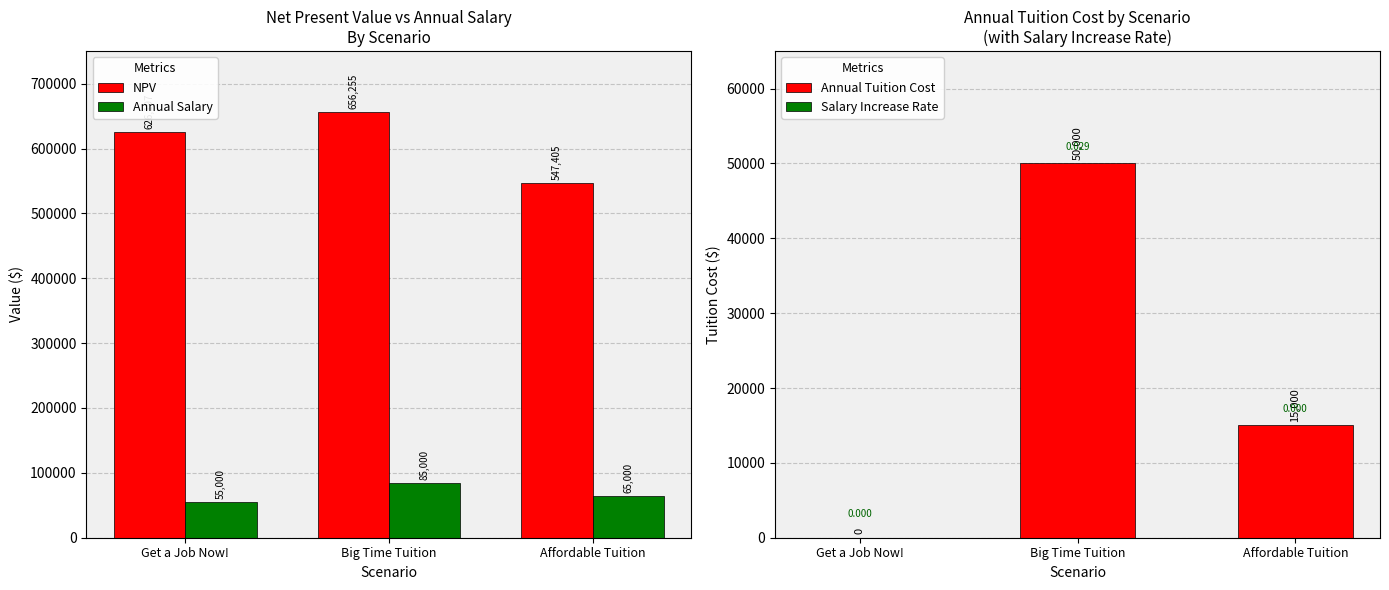

Reading right to left, what are all the values shown in this chart?

NPV: Affordable Tuition=547405.2	Big Time Tuition=656255.4	Get a Job Now!=626196.5
Annual Salary: Affordable Tuition=65000.0	Big Time Tuition=85000.0	Get a Job Now!=55000.0
Annual Tuition Cost: Affordable Tuition=15000.0	Big Time Tuition=50000.0	Get a Job Now!=0.0
Salary Increase Rate: Affordable Tuition=0.0	Big Time Tuition=0.0	Get a Job Now!=0.0